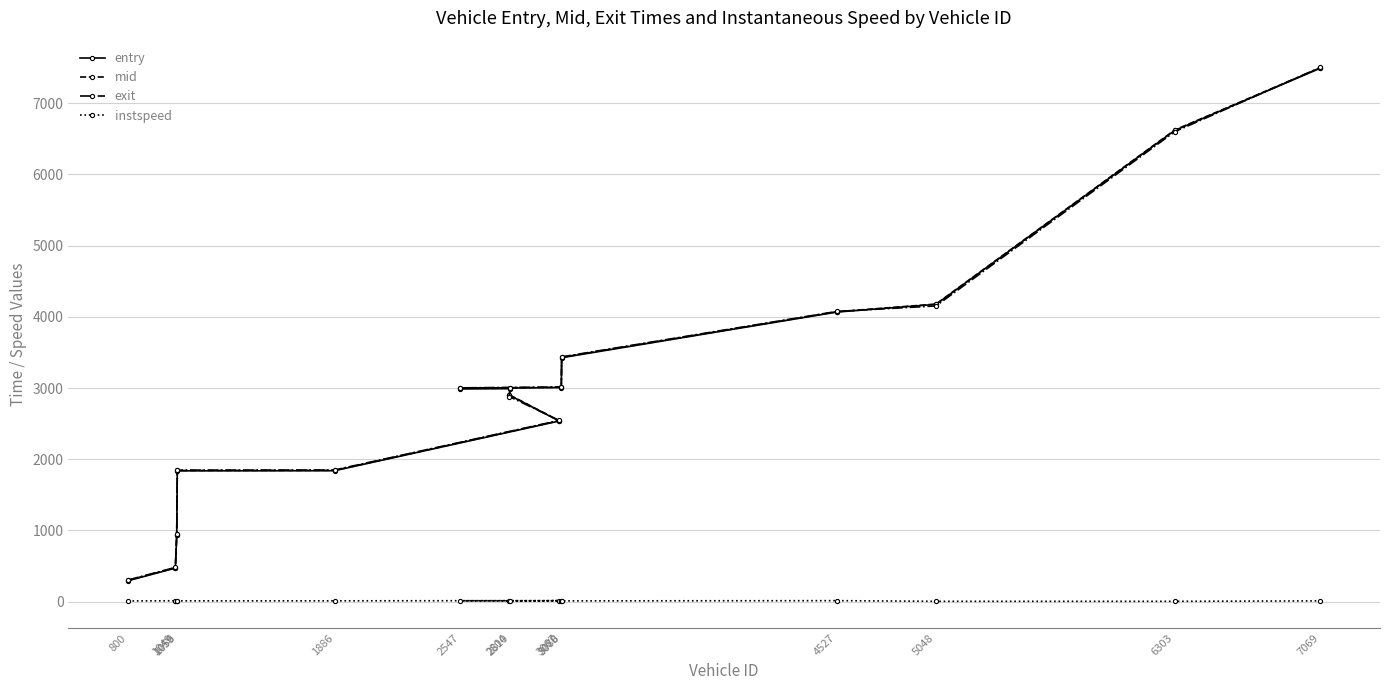

Reading left to right, list all the values displayed in this chart.

entry: 800=294.0	1049=471.5	1056=936.4	1059=1837.4	1886=1839.2	3067=2537.3	2804=2901.4	2810=2991.2	2547=2993.0	3078=3007.0	3080=3426.2	4527=4067.8	5048=4175.4	6303=6618.0	7069=7492.7
mid: 800=299.4	1049=476.5	1056=941.1	1059=1842.4	1886=1844.2	3067=2541.3	2804=2906.2	2810=2996.2	2547=2998.0	3078=3011.4	3080=3432.1	4527=4072.2	5048=4179.5	6303=6624.3	7069=7498.4
exit: 800=304.6	1049=481.5	1056=945.7	1059=1847.7	1886=1849.4	3067=2545.3	2804=2881.0	2810=3001.1	2547=3002.8	3078=3015.9	3080=3438.1	4527=4076.5	5048=4153.5	6303=6600.0	7069=7504.2
instspeed: 800=10.5	1049=12.6	1056=13.0	1059=11.5	1886=11.8	3067=14.7	2804=5.0	2810=12.0	2547=12.7	3078=13.2	3080=11.0	4527=14.3	5048=5.0	6303=5.0	7069=11.0